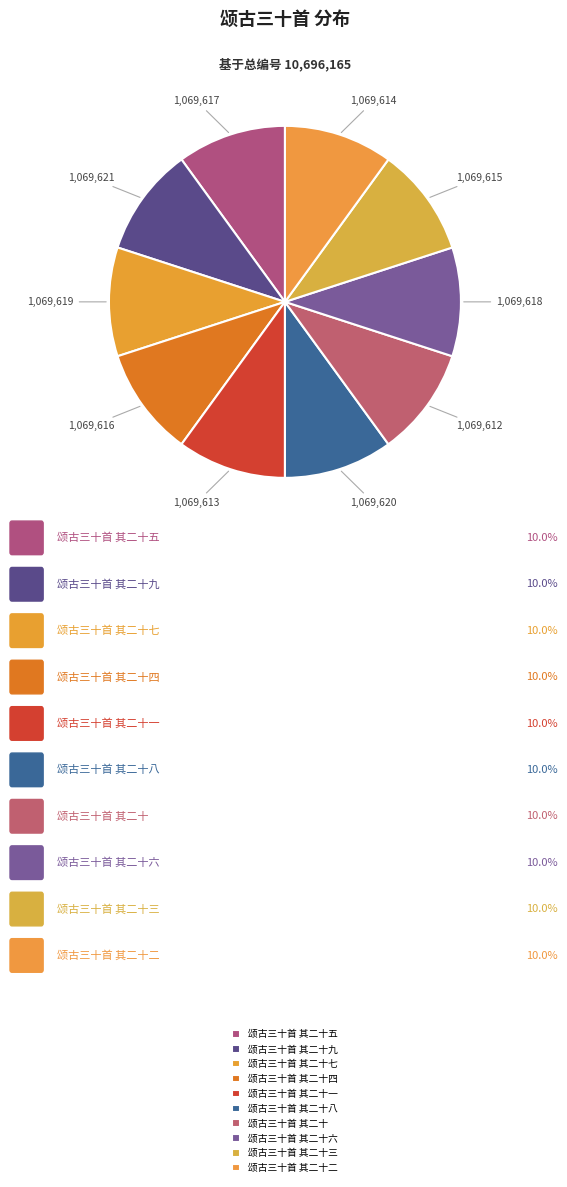

The 颂古三十首 其二十三 slice represents 10% of the pie. True or false?

True